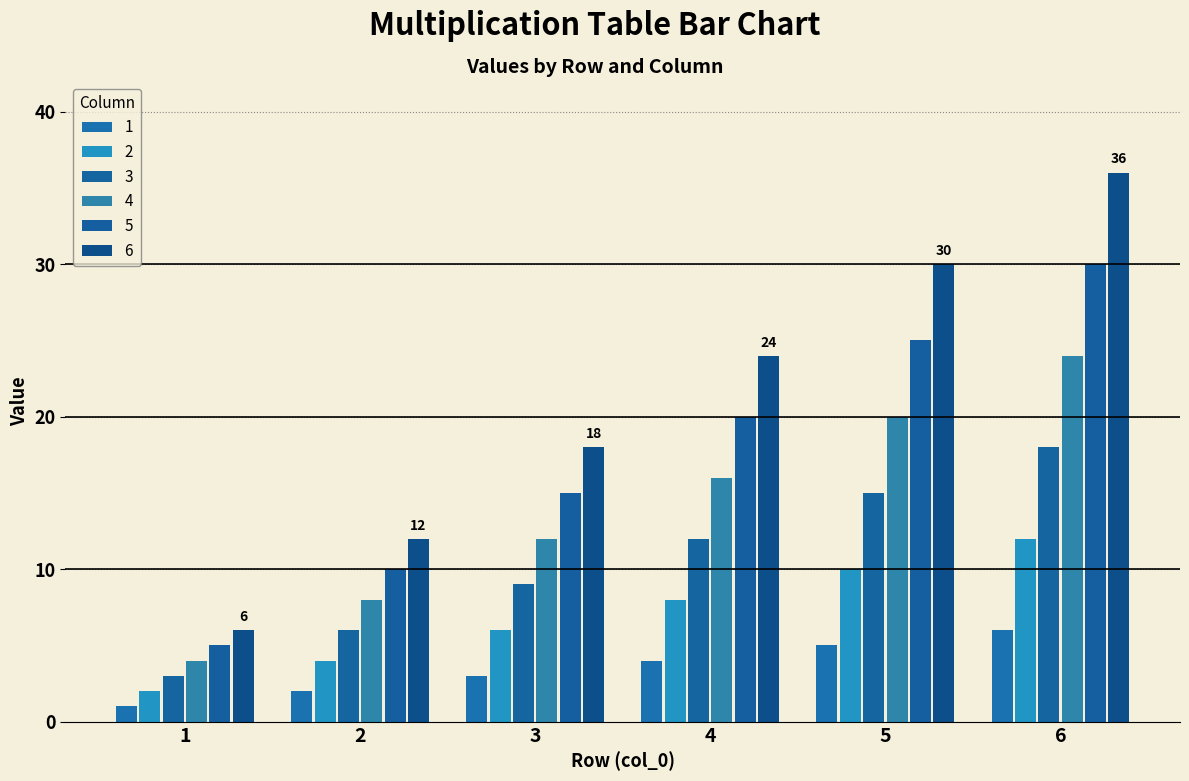

What is the average value of the 6 series?

21